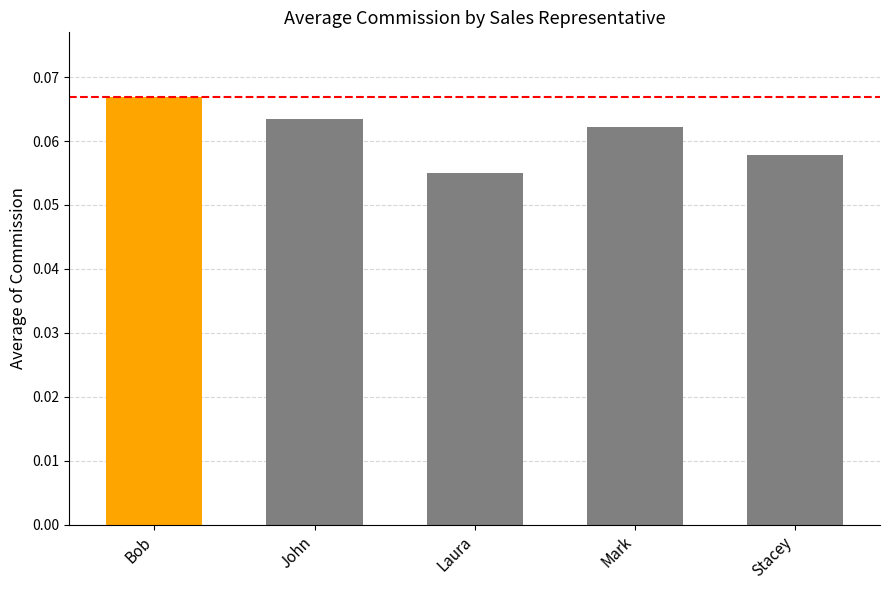

List the labels in order of value, largest first.

Bob, John, Mark, Stacey, Laura